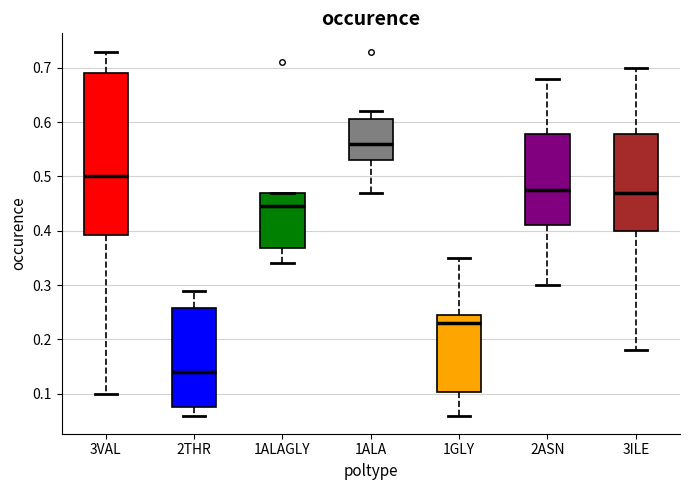

Reading left to right, transcribe this box plot: for each box, give where its median line is, the range the box spans, and where its two whiskers end, as read against the y-axis. The values are not printed on the chart, so give them approximately, as read against the axis.

3VAL: median 0.50, box 0.39 to 0.69, whiskers 0.10 to 0.73
2THR: median 0.14, box 0.08 to 0.26, whiskers 0.06 to 0.29
1ALAGLY: median 0.45, box 0.37 to 0.47, whiskers 0.34 to 0.47
1ALA: median 0.56, box 0.53 to 0.61, whiskers 0.47 to 0.62
1GLY: median 0.23, box 0.10 to 0.25, whiskers 0.06 to 0.35
2ASN: median 0.48, box 0.41 to 0.58, whiskers 0.30 to 0.68
3ILE: median 0.47, box 0.40 to 0.58, whiskers 0.18 to 0.70